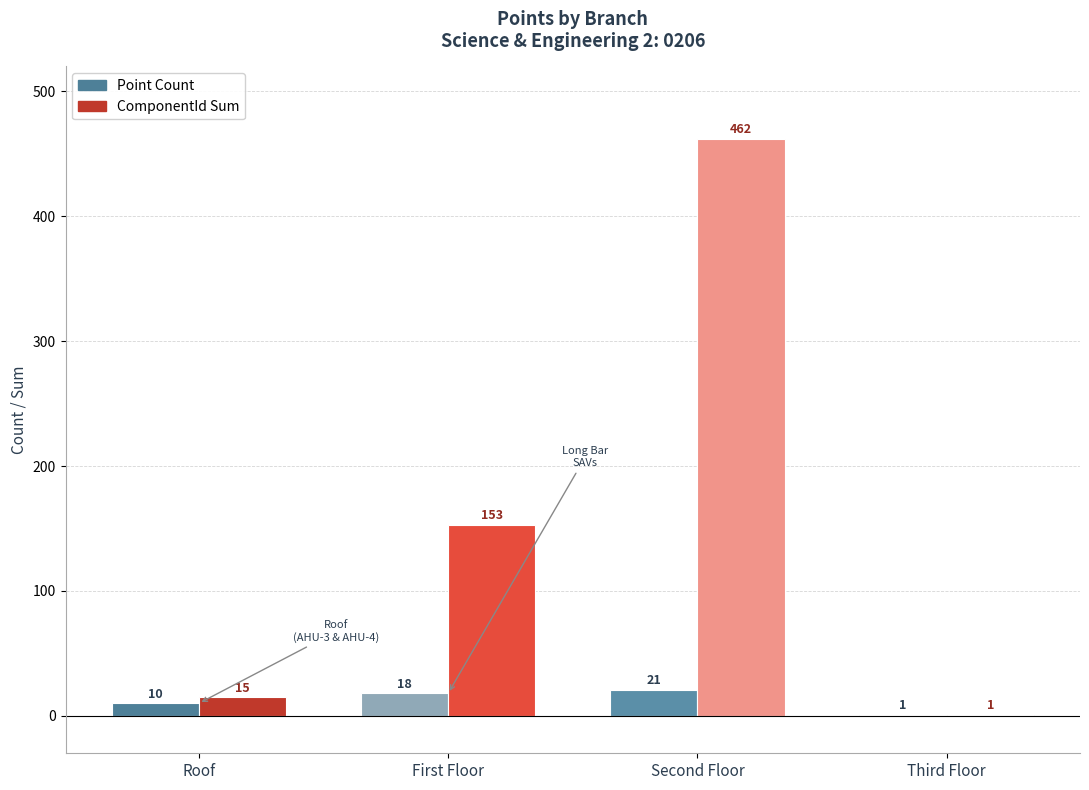

The ComponentId Sum series shows 462 at Second Floor. True or false?

True